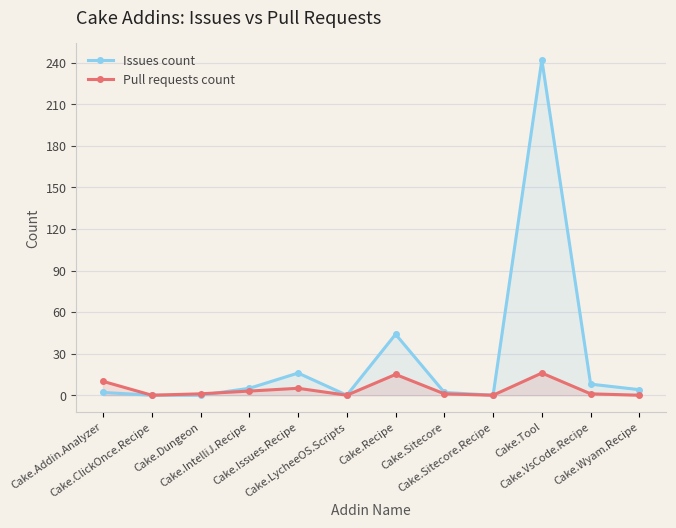

Which series has the largest range (max minus min)?

Issues count